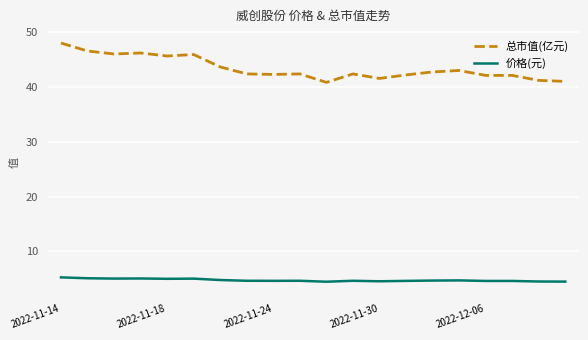

Which series has the widest spread of values?

总市值(亿元)